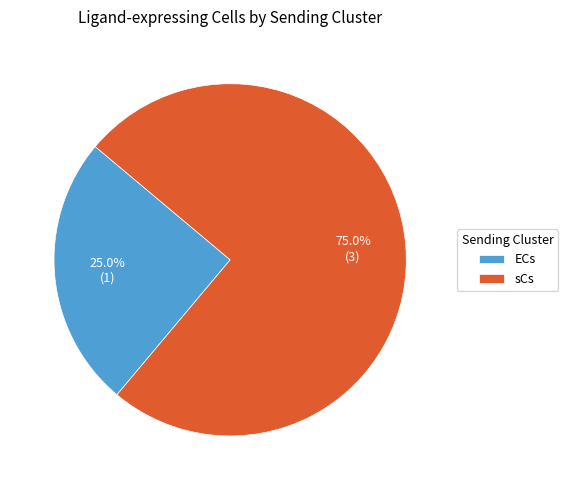

To the nearest percent, what percentage of the pie is sCs?

75%